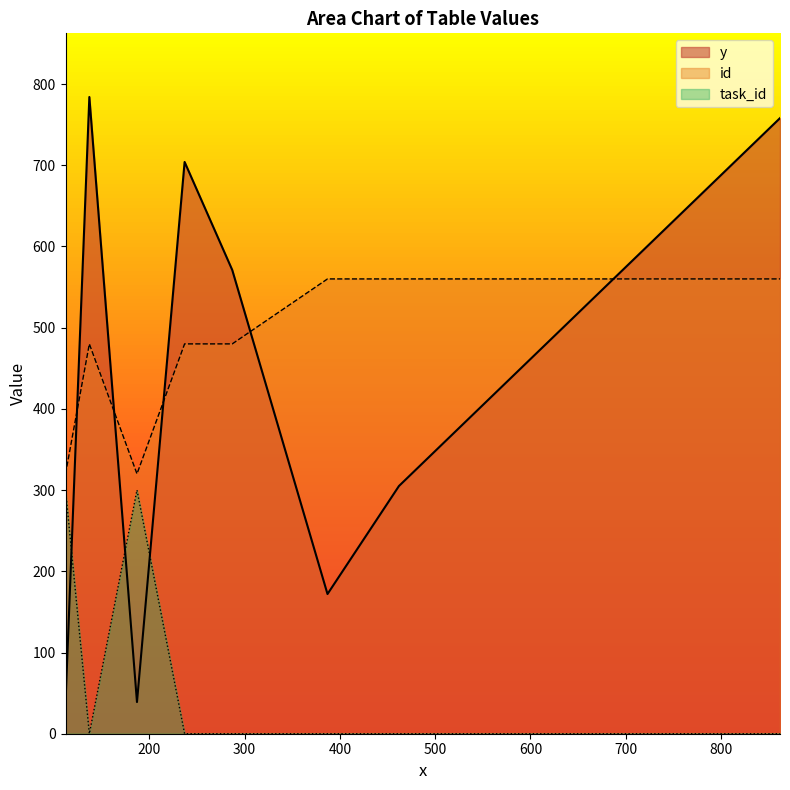

How many interior local valleys does the y series have?

2